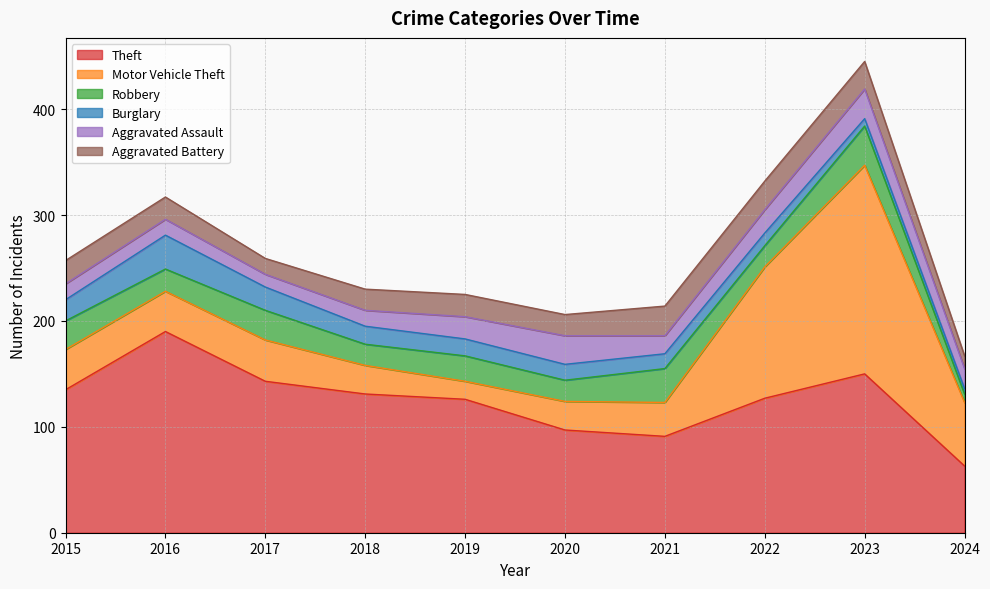

Between 2021 and 2018, which is larger?

2018